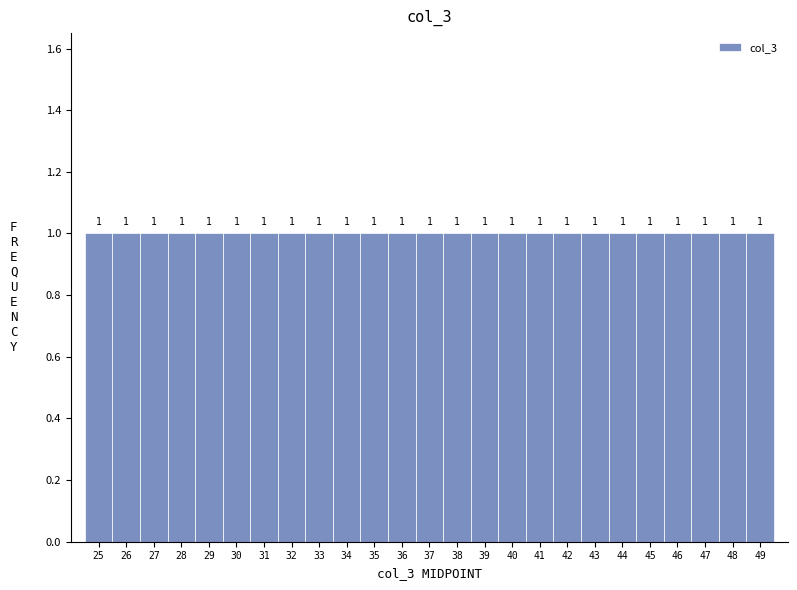

How tall is the bar that spans 40.5 to 41.5 on the x-axis?

1